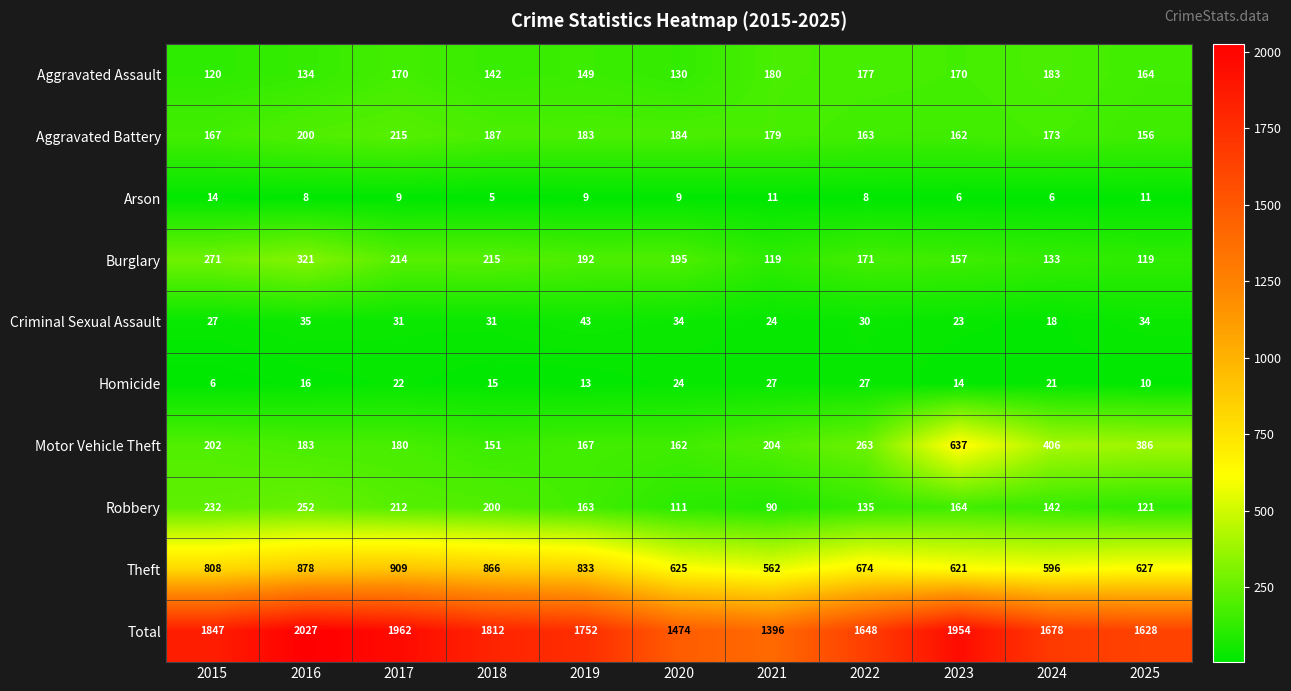

Which label corresponds to the smallest value in the chart?

2018